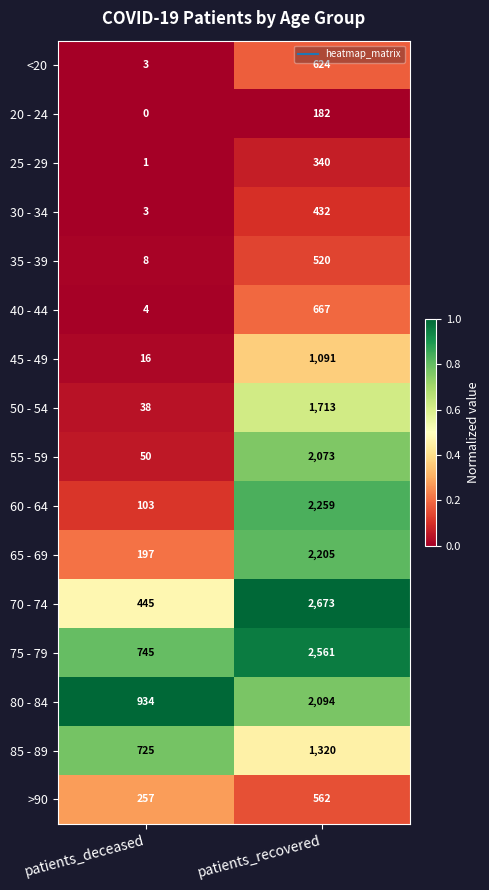

Is the value of 50 - 54 at patients_deceased greater than the value of 55 - 59 at patients_deceased?

No